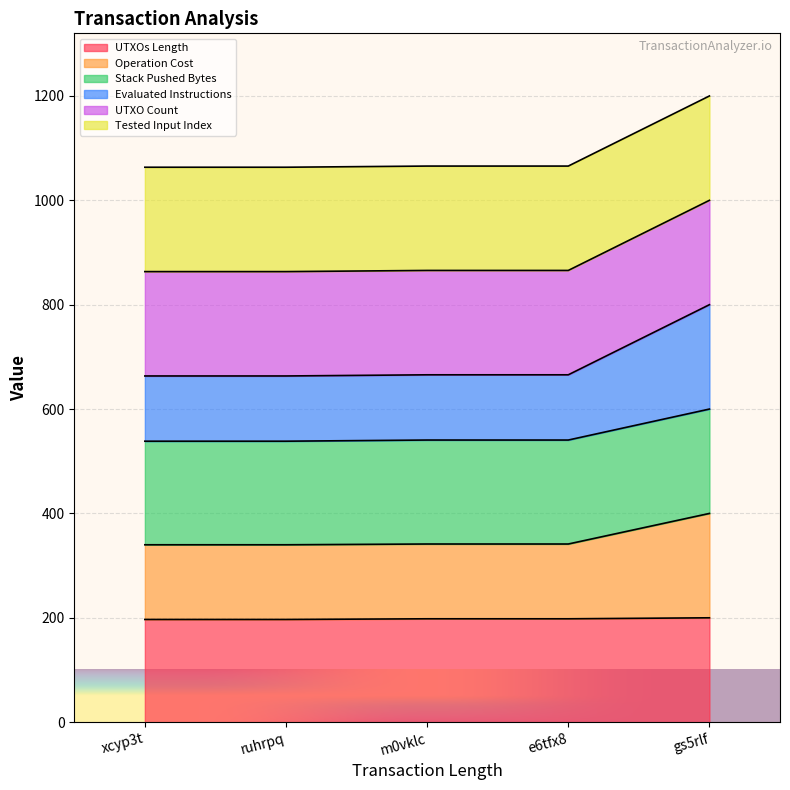

What is the label of the 1st point from the right?

gs5rlf